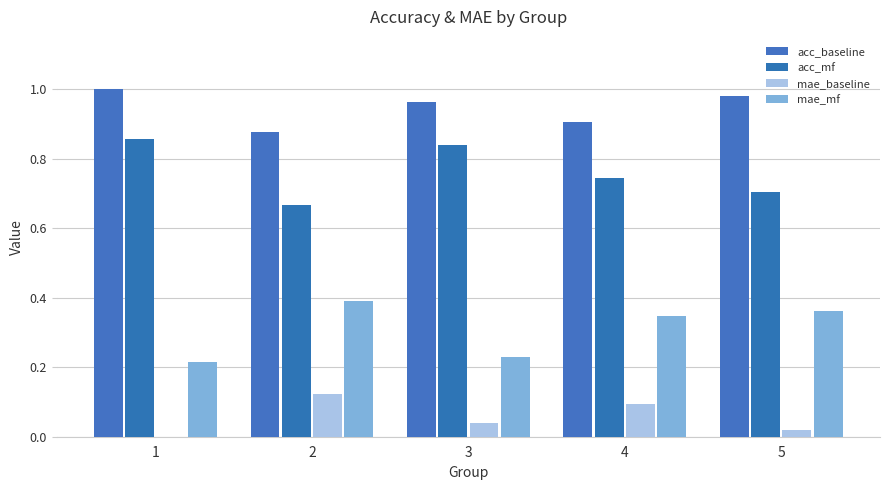

What is the average value of the acc_mf series?

0.8